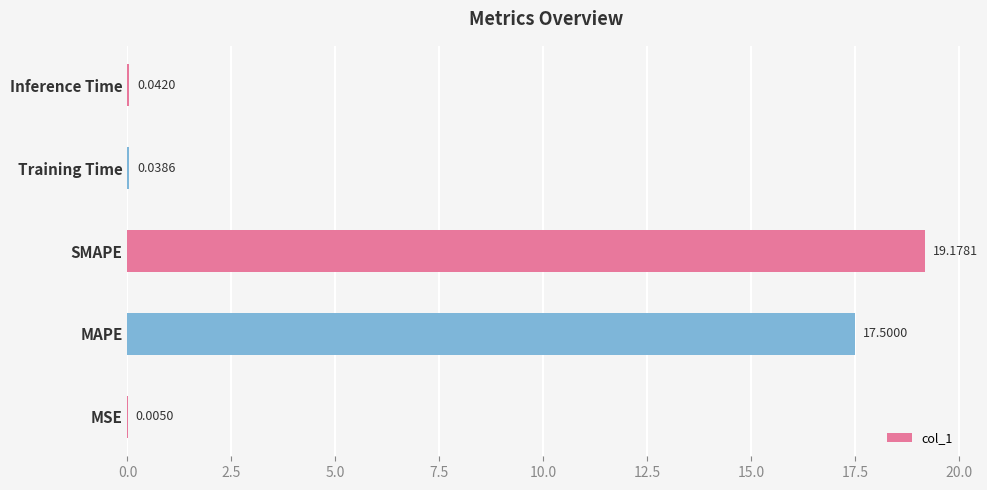

At which label is the value closest to 9?

MAPE